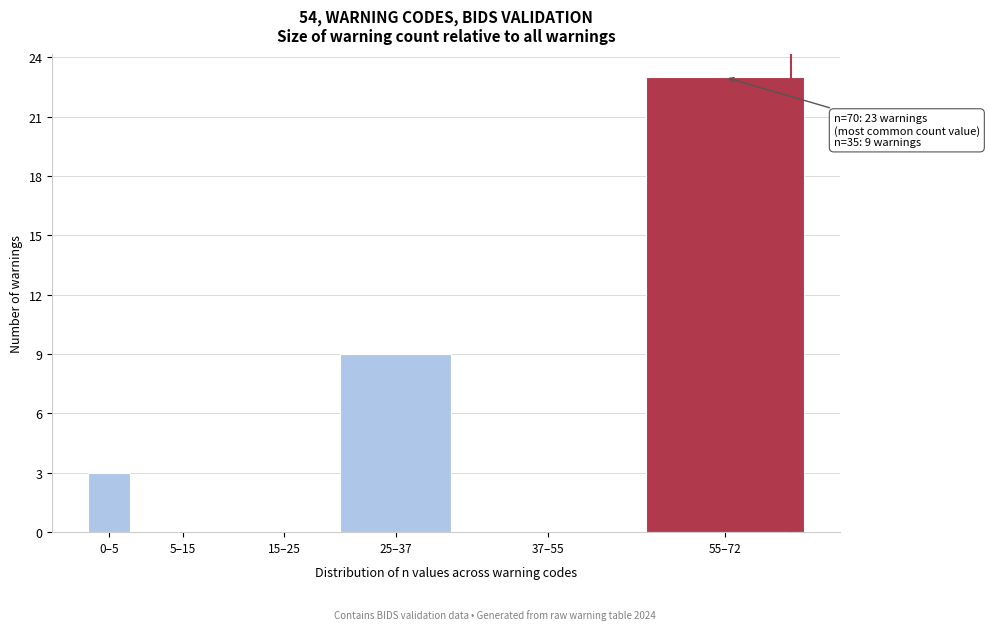

Reading left to right, what are all the values shown in this chart?

0–5=3	5–15=0	15–25=0	25–37=9	37–55=0	55–72=23